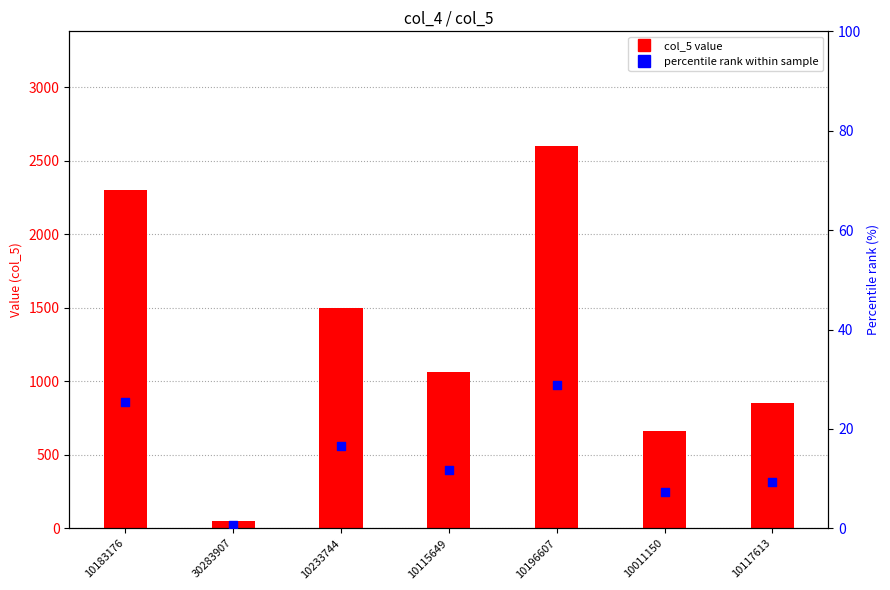

Which series reaches the maximum Y coordinate?

col_5 value